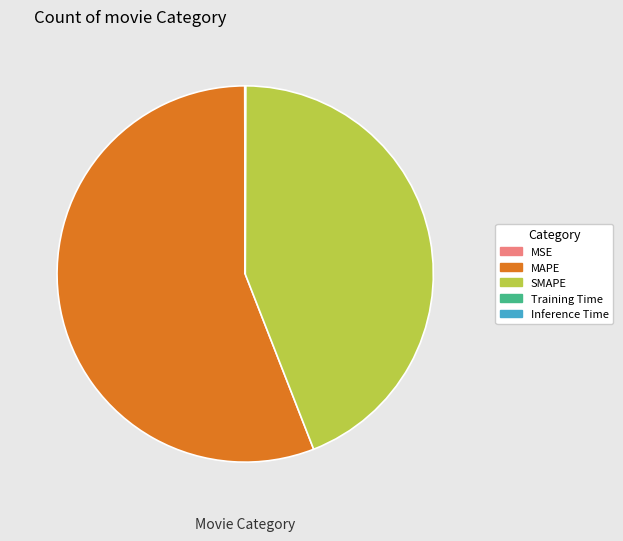

Does MAPE represent more than half of the total?

Yes